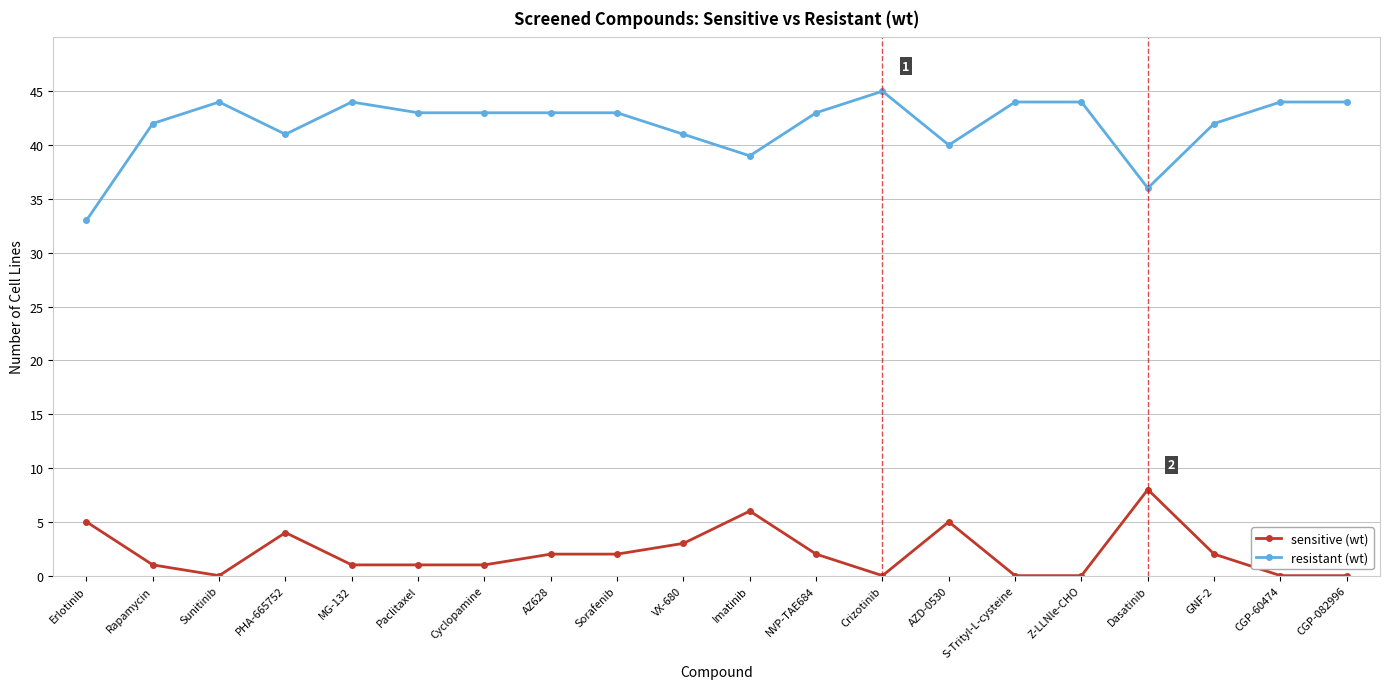

How many distinct data groups are displayed?

2